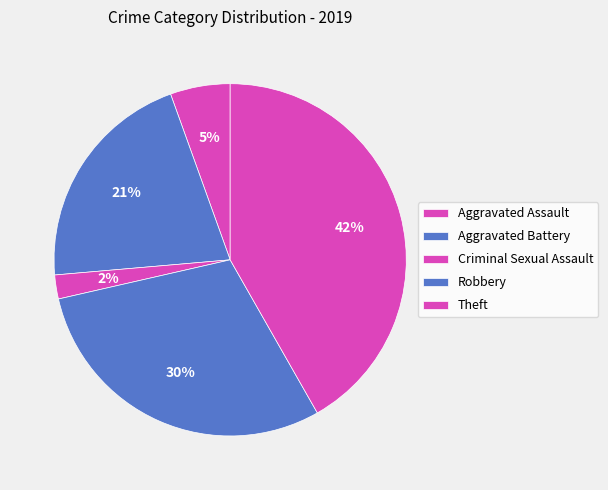

How many slices are in this pie chart?

5